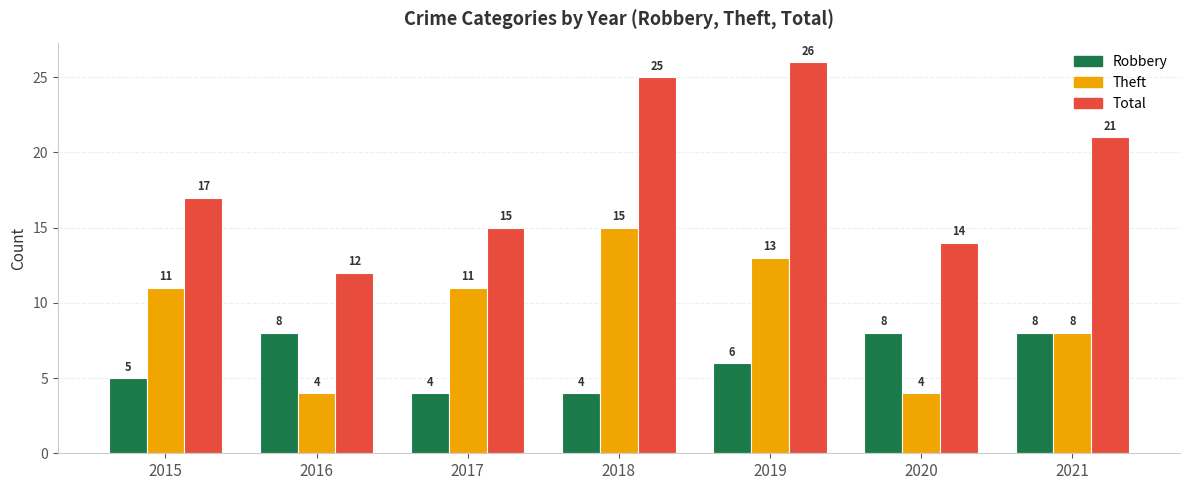

What is the minimum value shown in the chart?

4